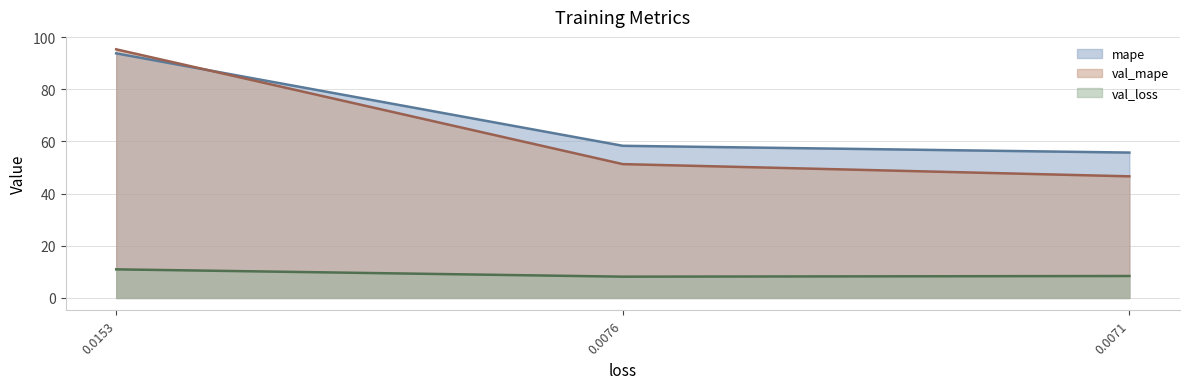

The value of val_loss at 0.0076 is 8.2. True or false?

True